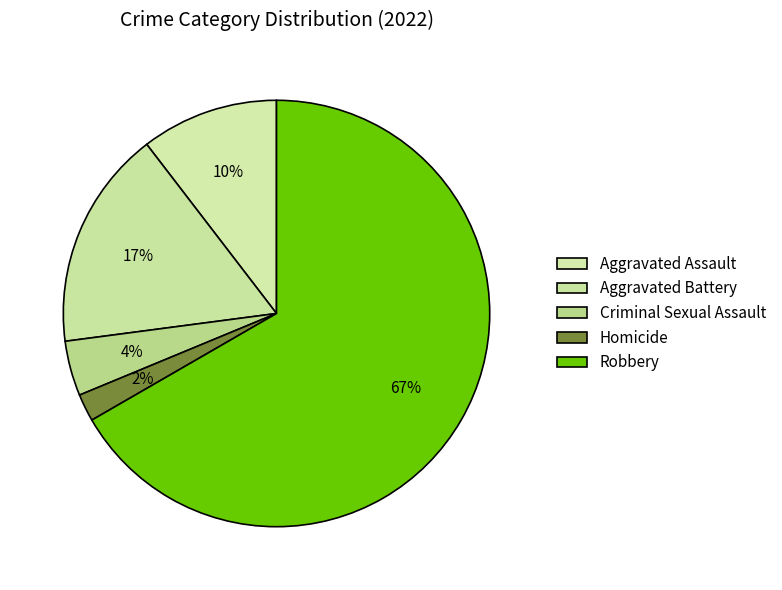

How many segments does this pie chart have?

5